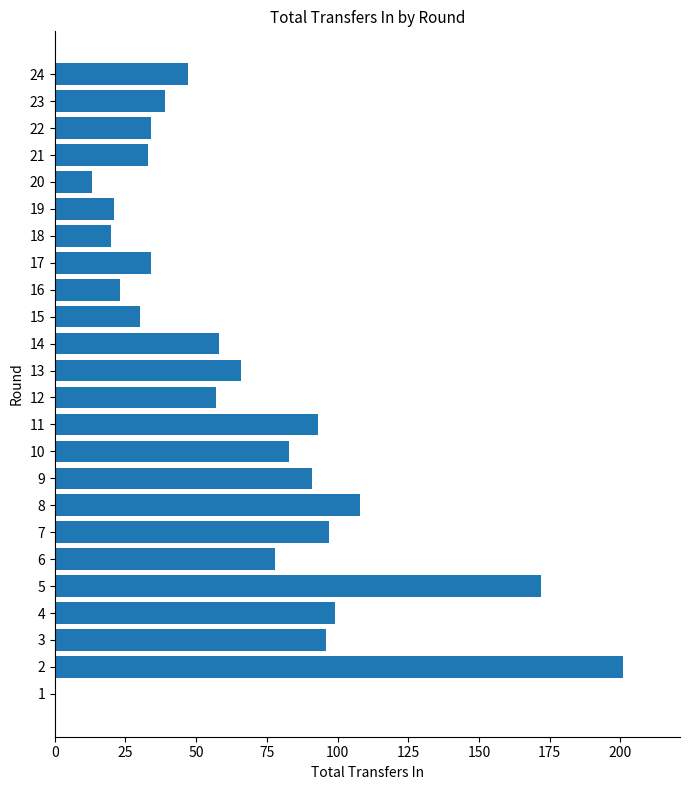

Are the bars horizontal?

Yes